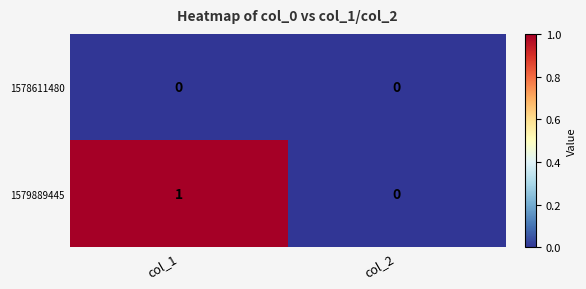

Between col_1 and col_2, which series saw the biggest shift?

1579889445